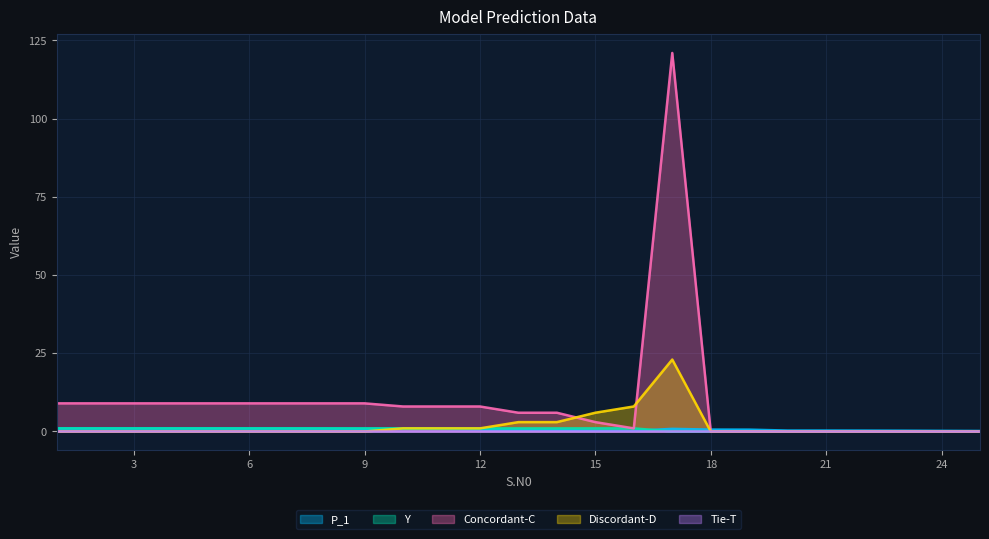

What is the difference between the highest and lowest values at 12?

8.0